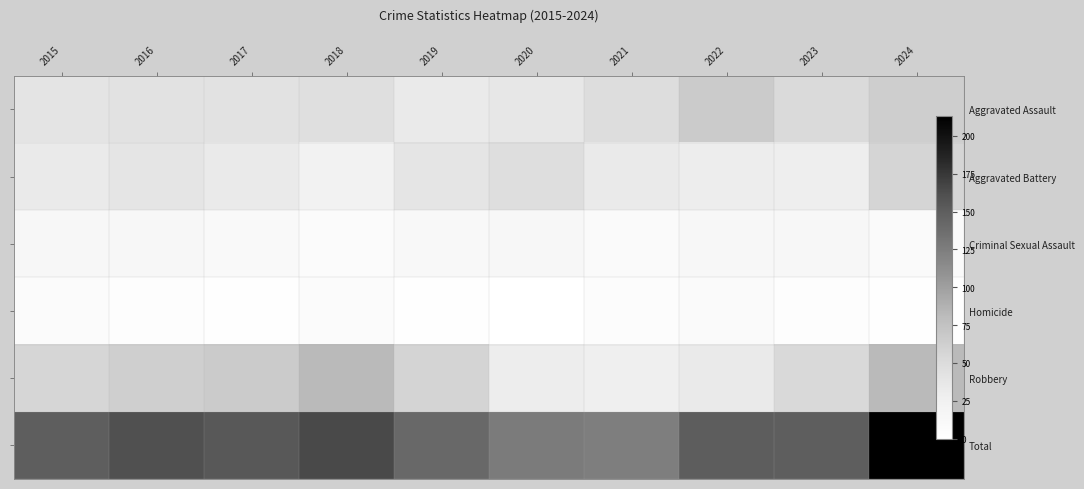

What is the spread (max minus min) of values at 2017?

152